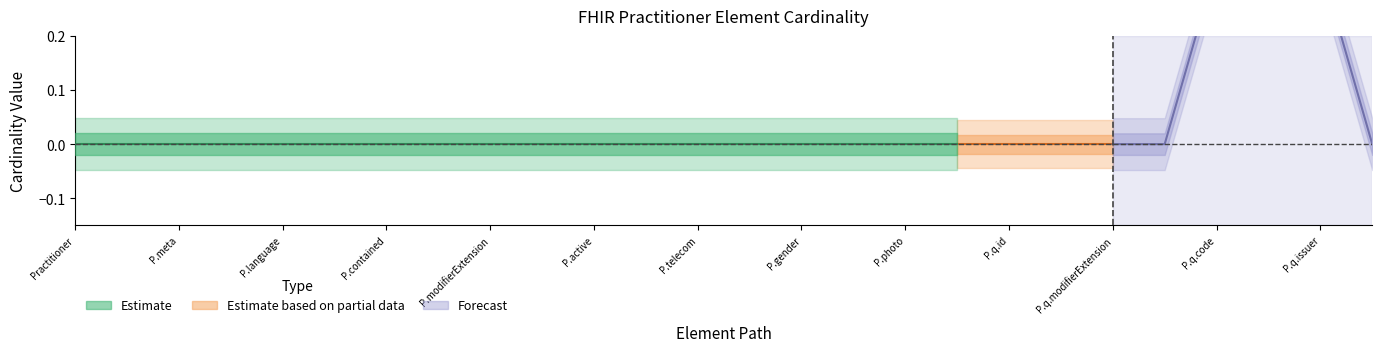

True or false: Min has more than 2 interior local peaks.

False